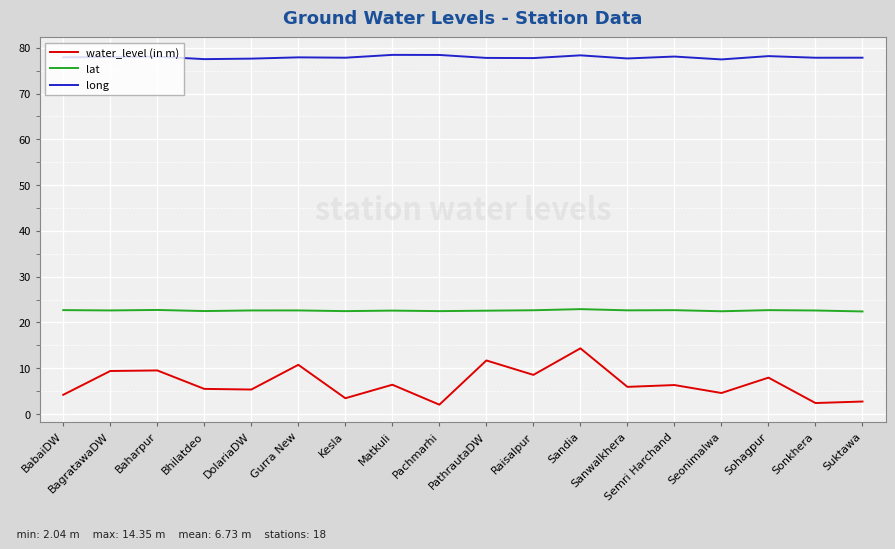

True or false: long and water_level (in m) intersect in this chart.

False